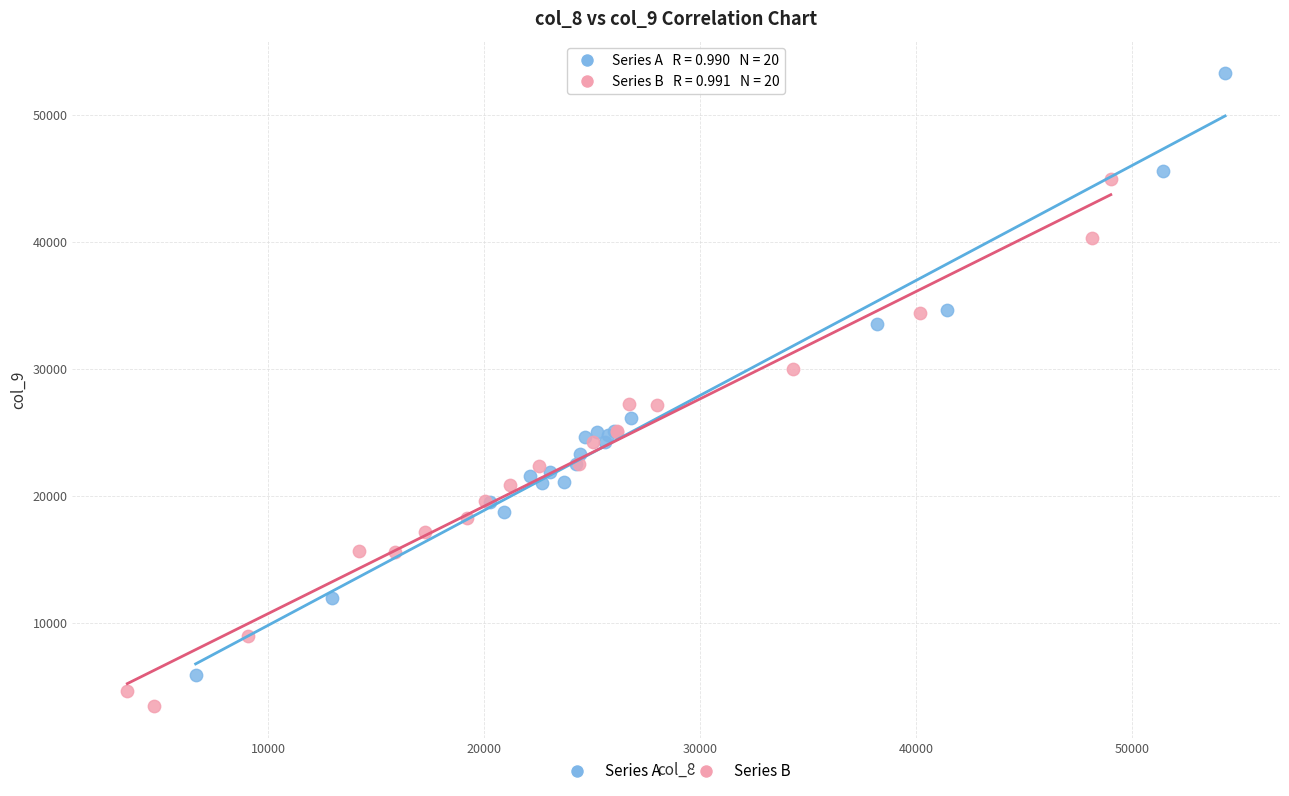

Which series contains the lowest Y value?

Series B